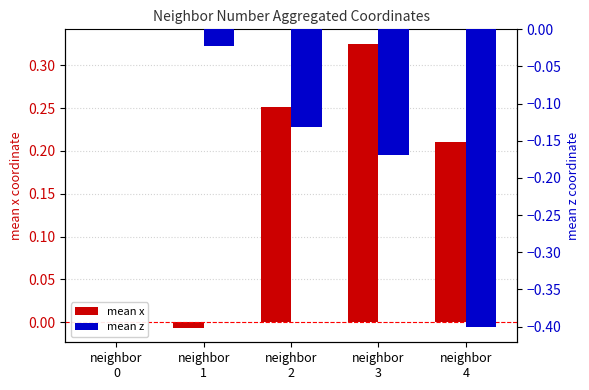

At which category is the sum across all series the highest?

neighbor
3